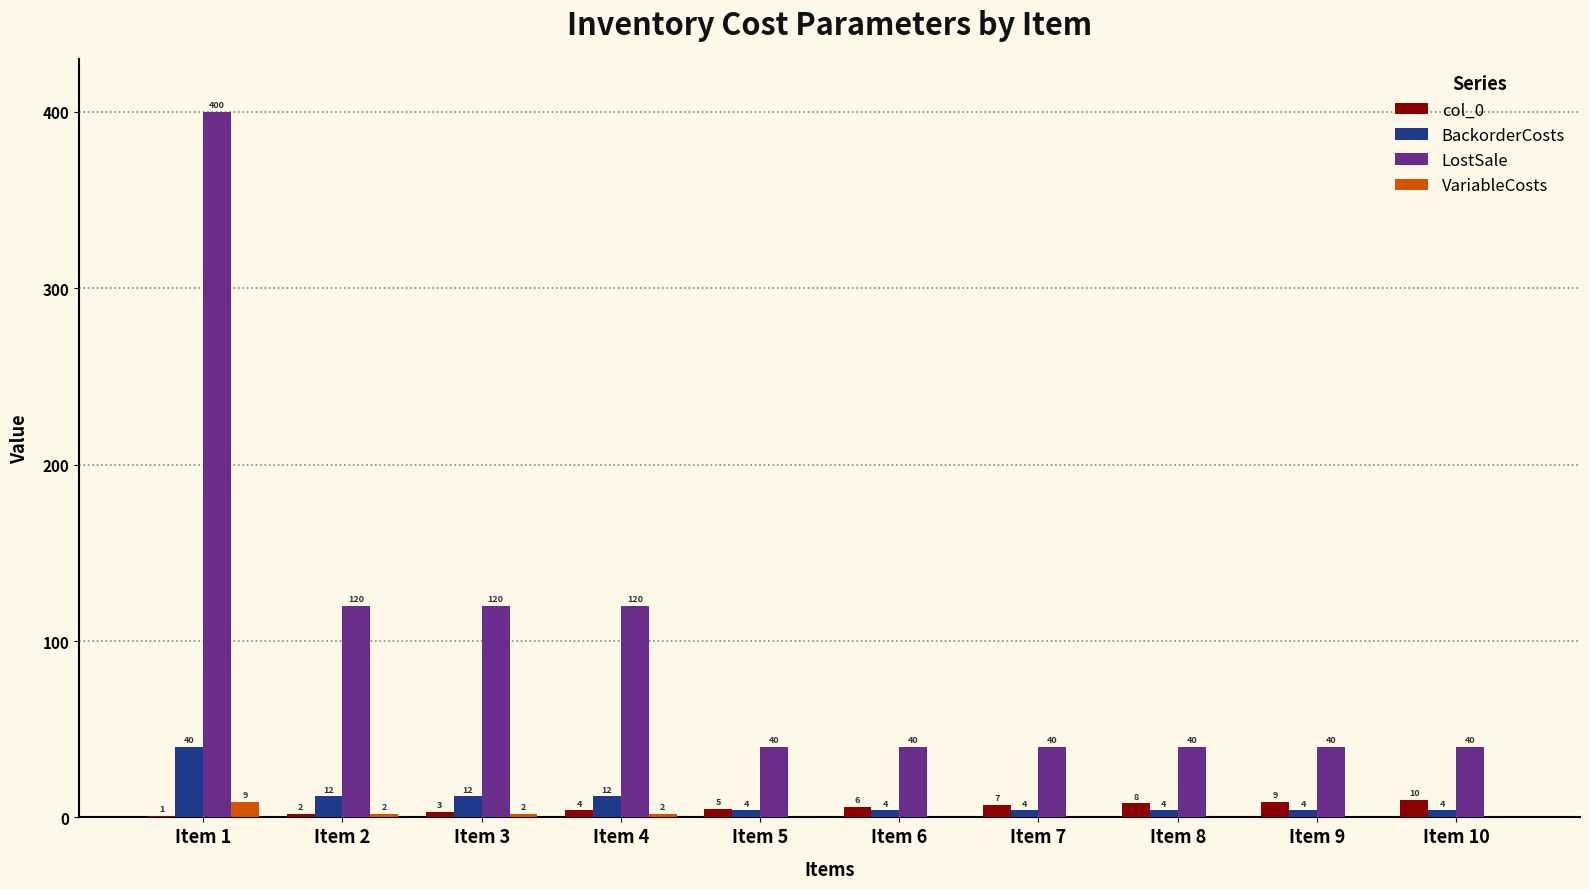

True or false: VariableCosts has a value of 0 at Item 6.

True